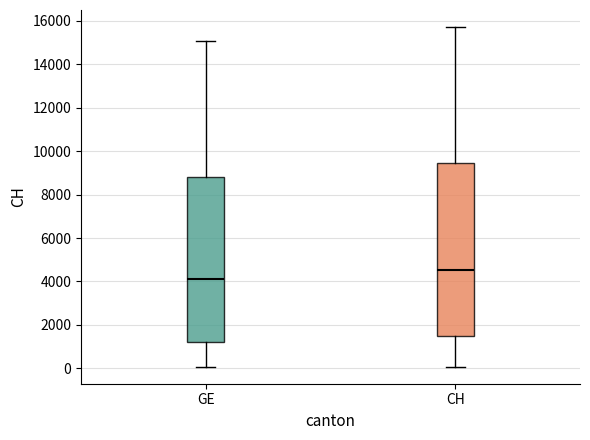

Where does the lower whisker of the box for GE end on the y-axis? The values are not printed on the chart, so give them approximately, as read against the axis.

0